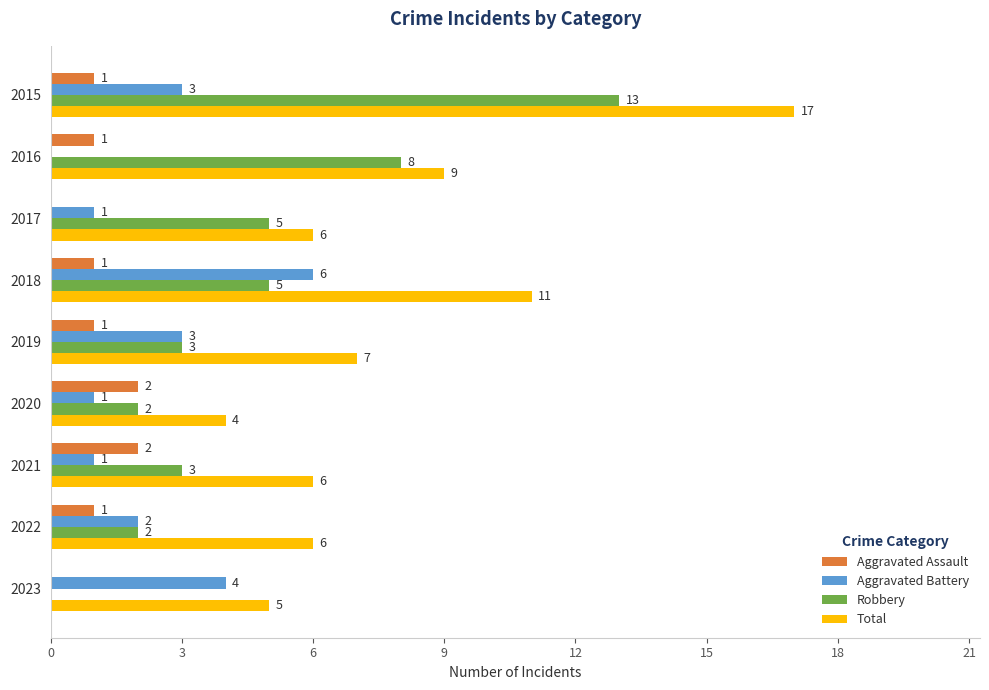

Which series has the largest total across all categories?

Total